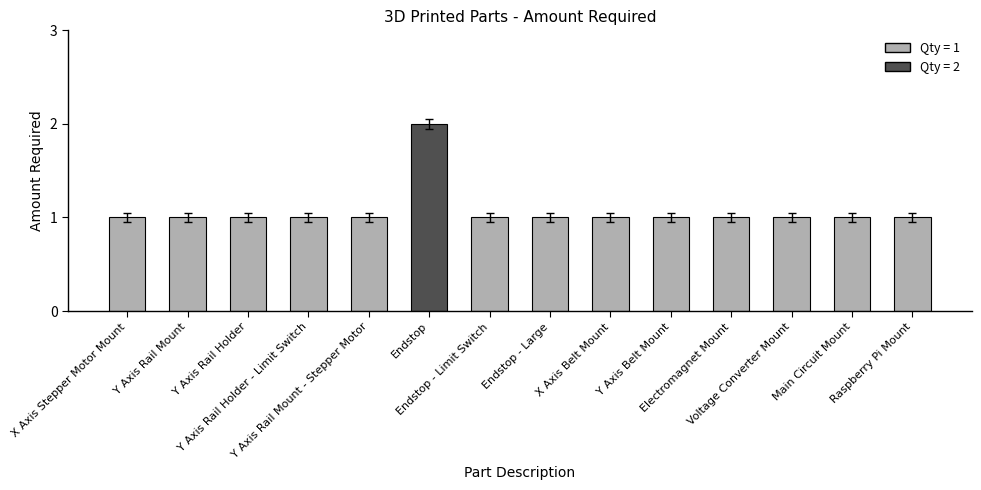

Reading left to right, list all the values displayed in this chart.

1	1	1	1	1	2	1	1	1	1	1	1	1	1